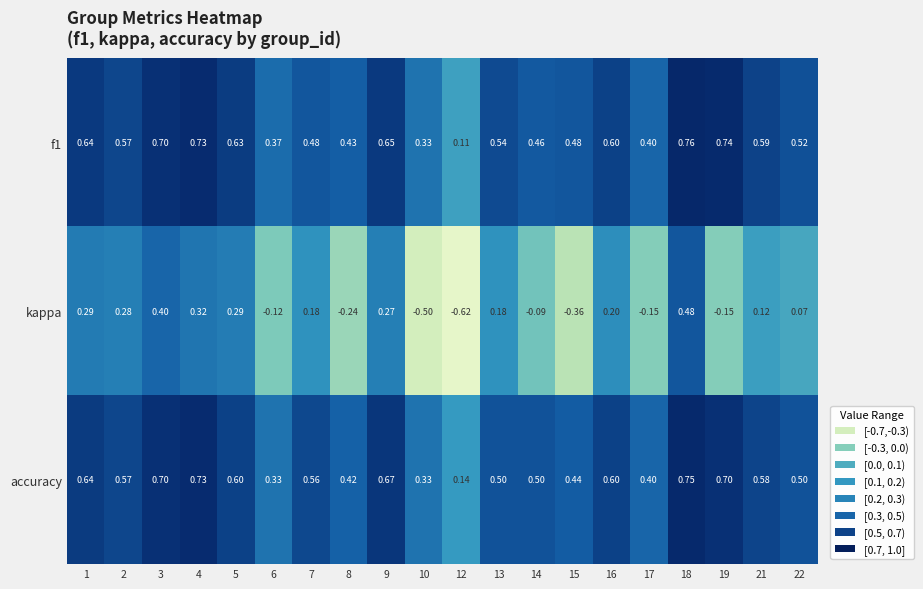

Is the value of kappa at 18 greater than the value of accuracy at 19?

No